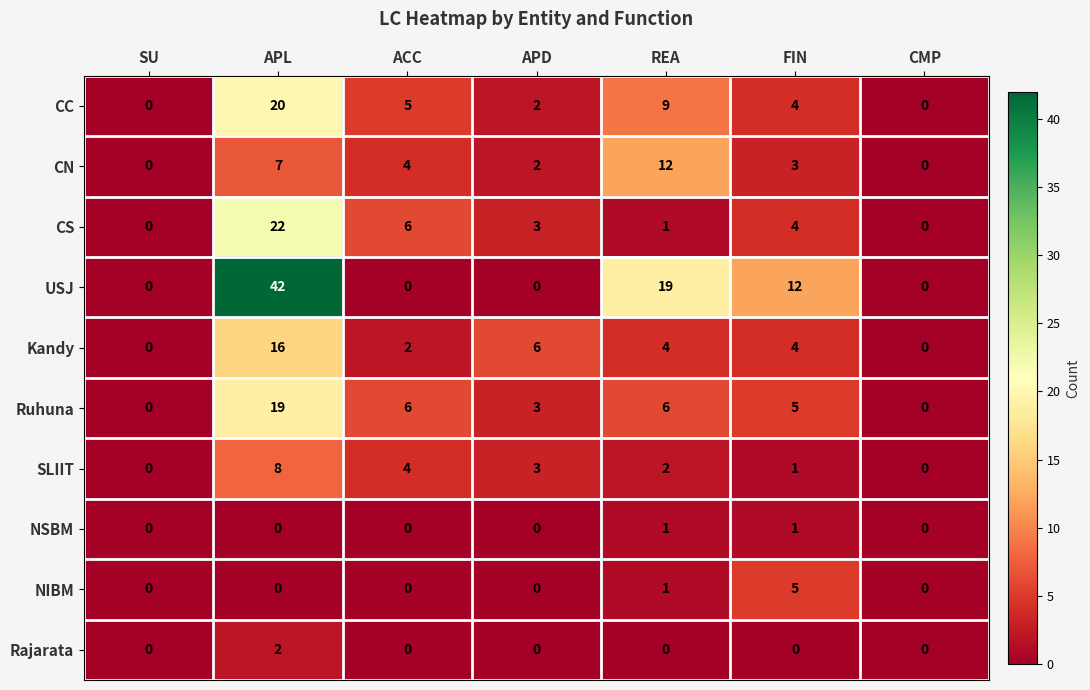

What is the sum of the CN values at ACC and CMP?

4